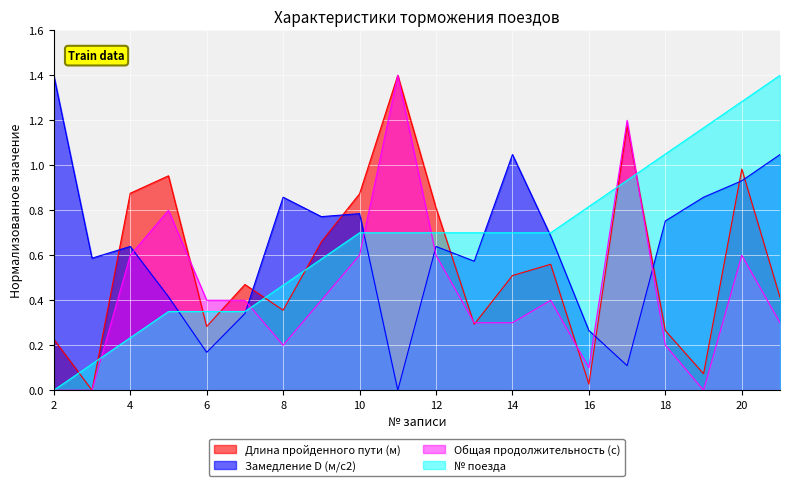

Is the value of Длина пройденного пути (м) at 13 greater than the value of № поезда at 5?

No